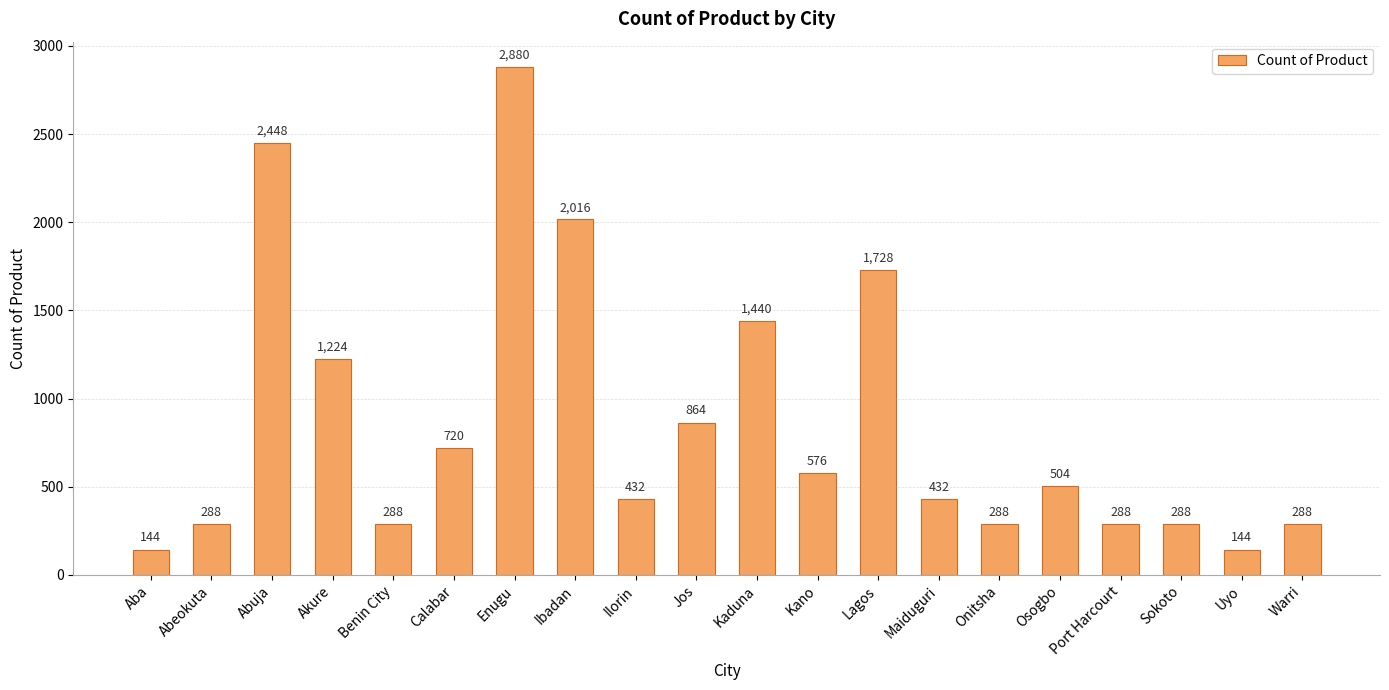

What is the approximate value at Jos, to the nearest 50?

850